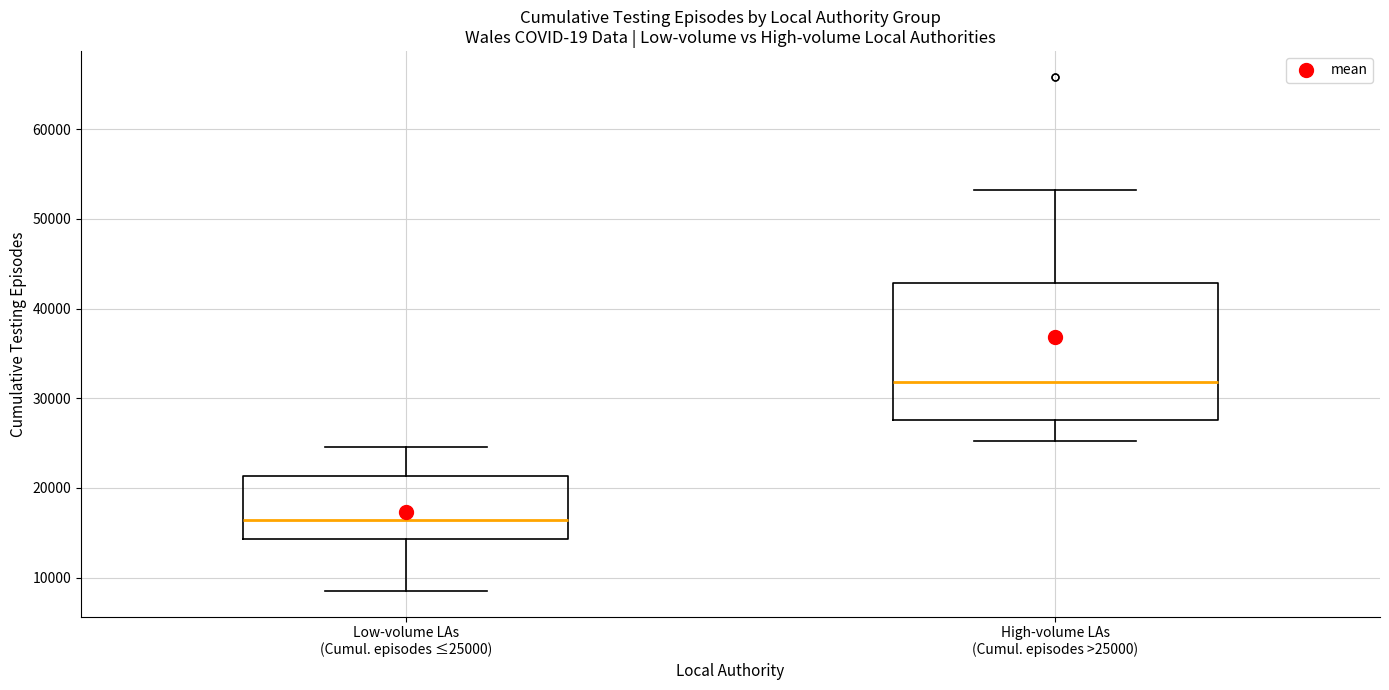

Which box is the tallest, from its lower edge to its upper edge?

High-volume LAs (Cumul. episodes >25000)